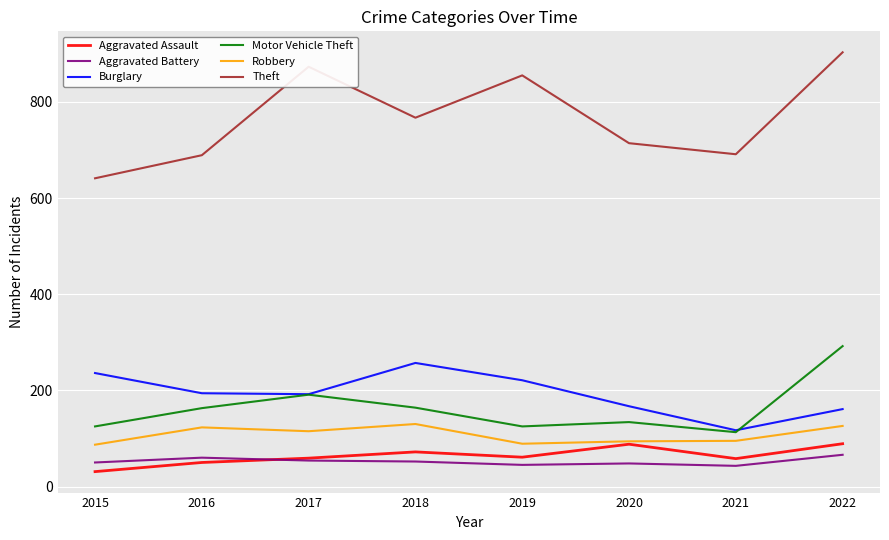

At which category is the sum across all series the highest?

2022